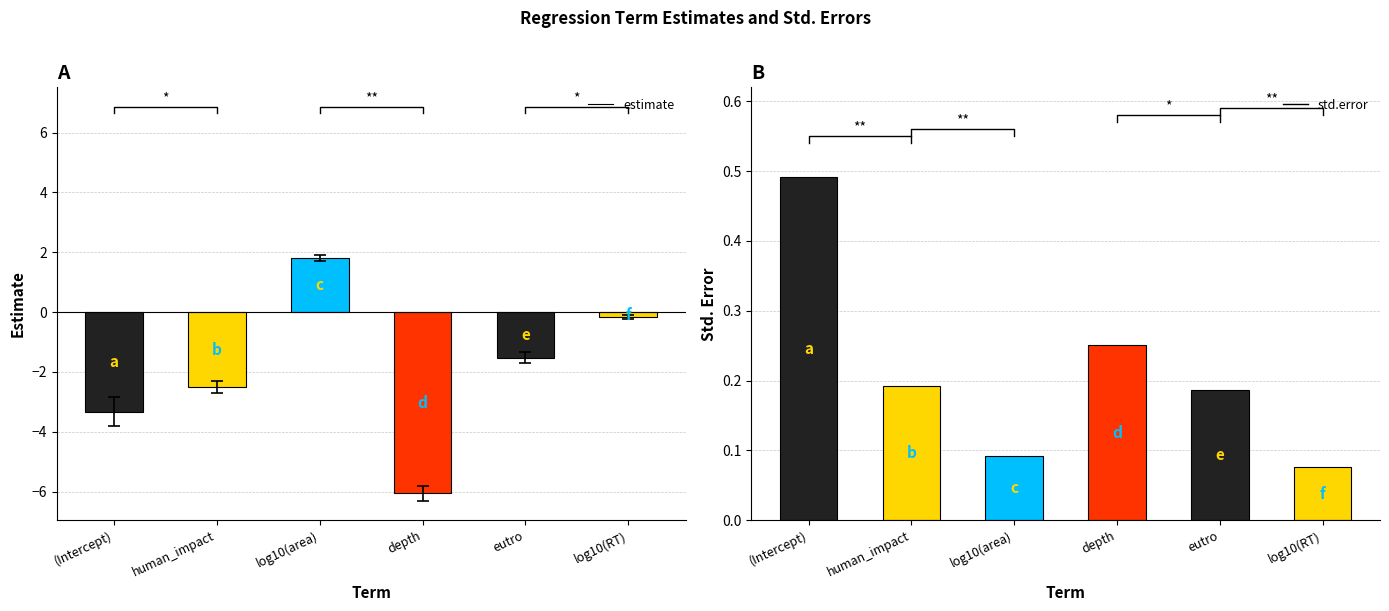

How many groups of bars are there?

6